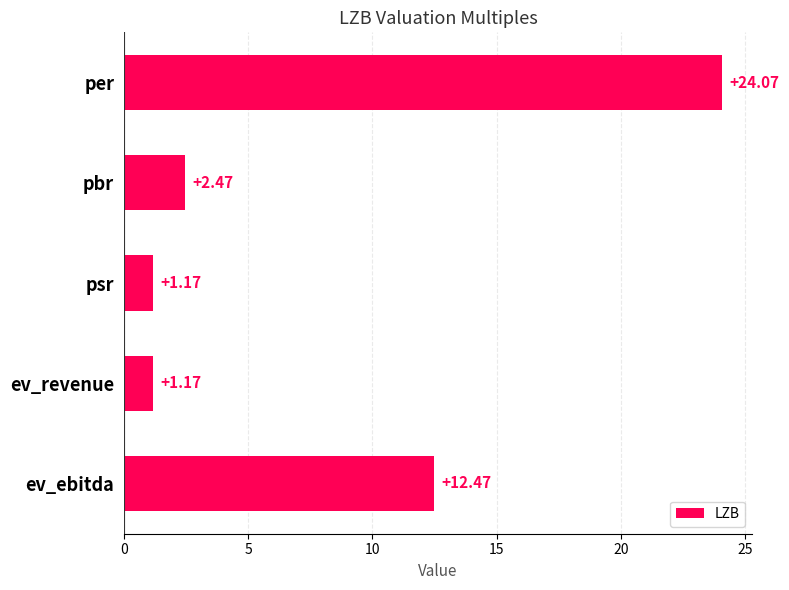

What is the label of the 2nd bar from the bottom?

ev_revenue